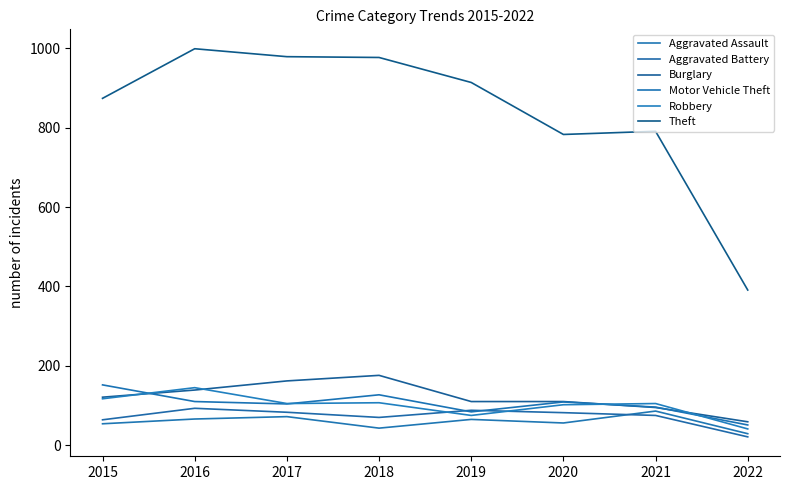

Which has a higher value, 2019 or 2021?

2021